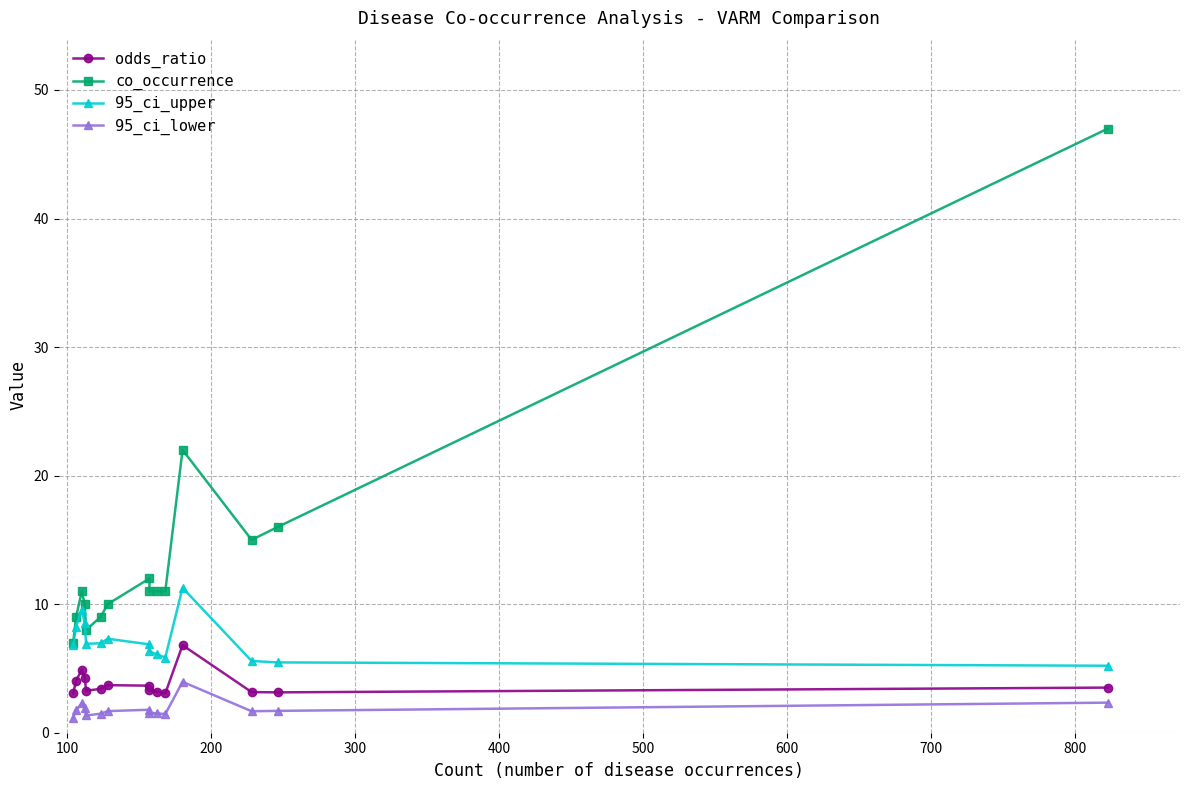

True or false: co_occurrence and odds_ratio intersect in this chart.

False